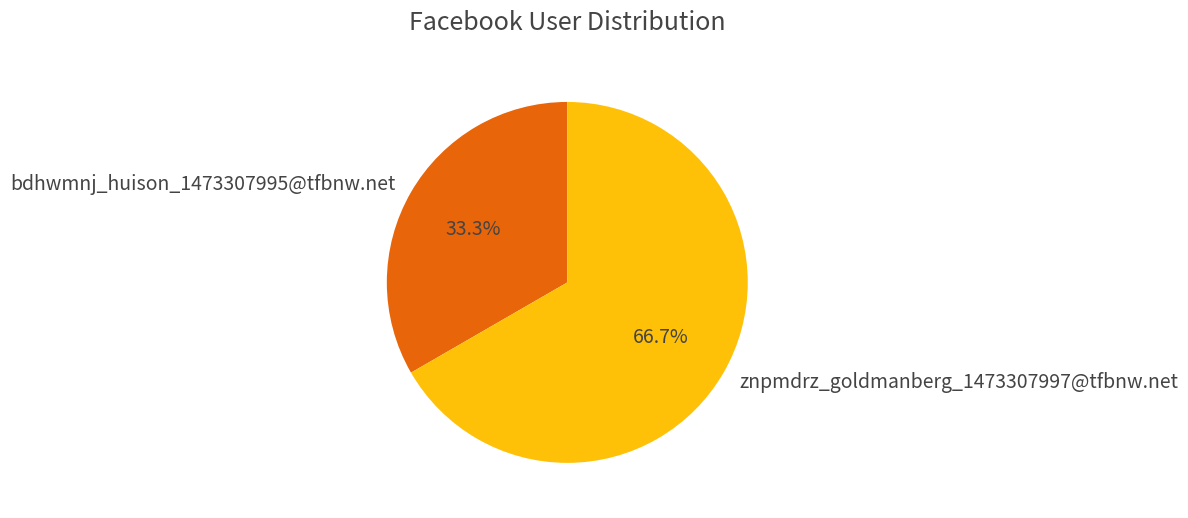

To the nearest percent, what is the average slice percentage?

50%